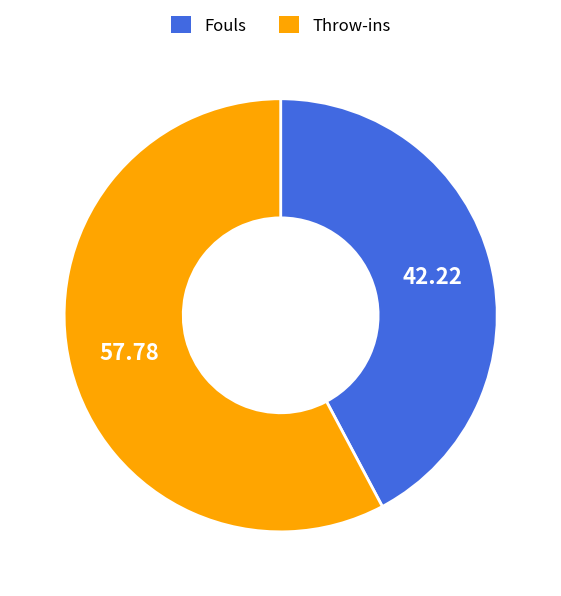

Does any single category account for the majority?

Yes